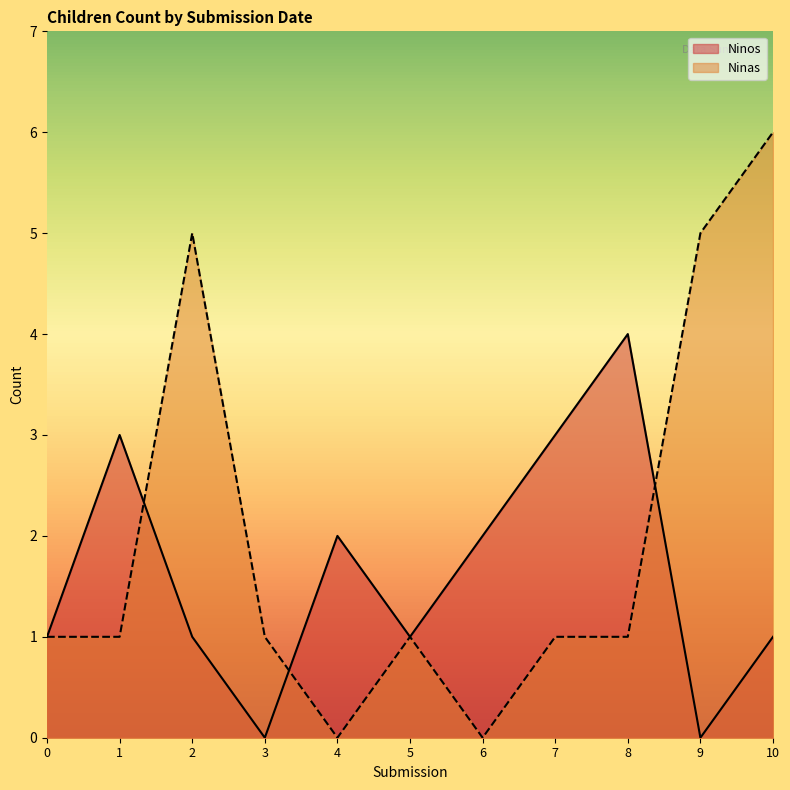

Which category has the highest value across all series?

10